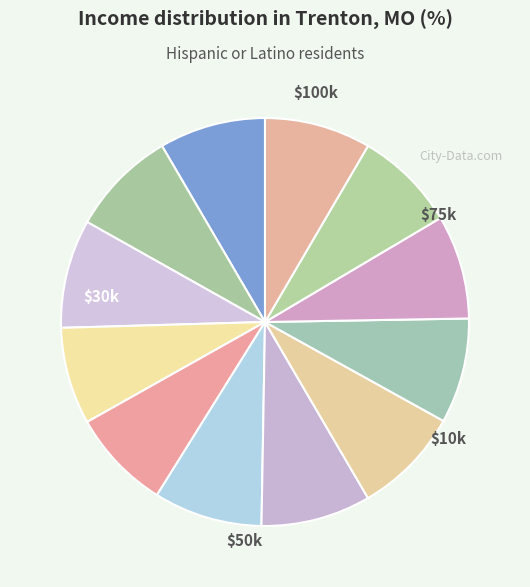

How many segments does this pie chart have?

12